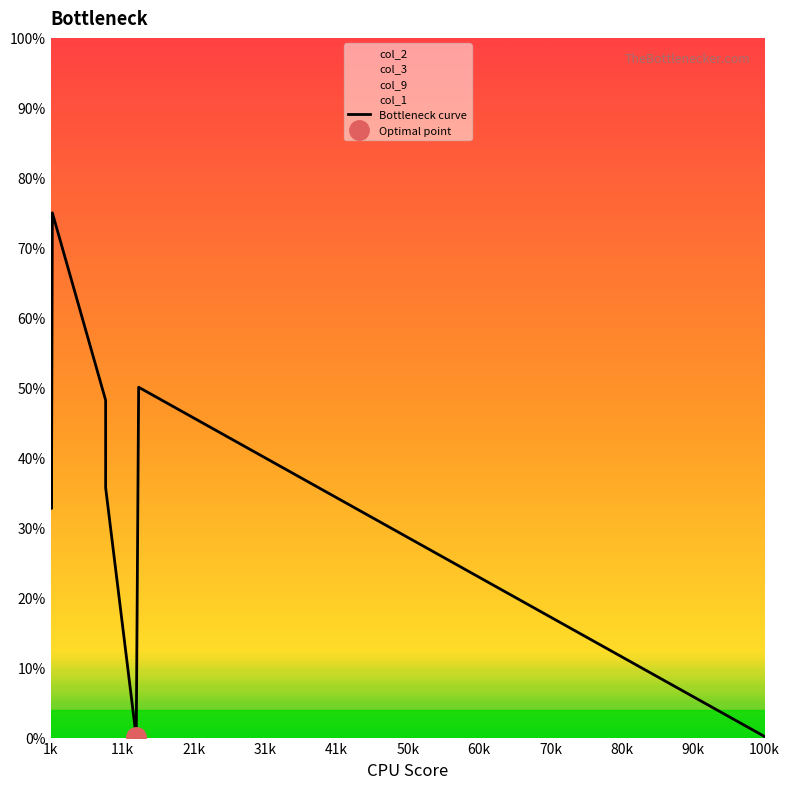

How many data points are less than 48?

5